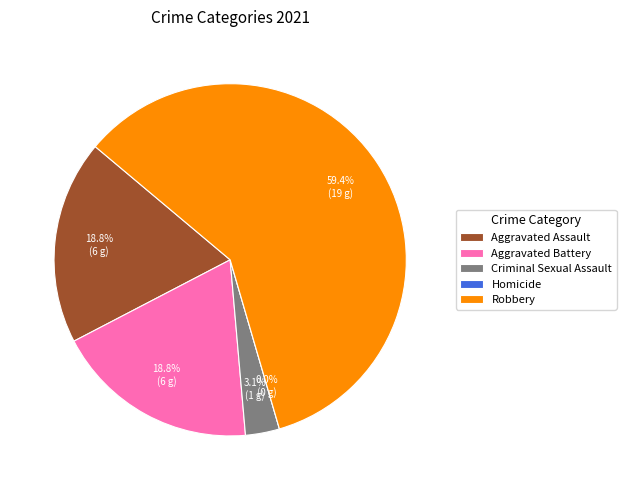

What percentage is the Aggravated Assault slice, to the nearest percent?

19%